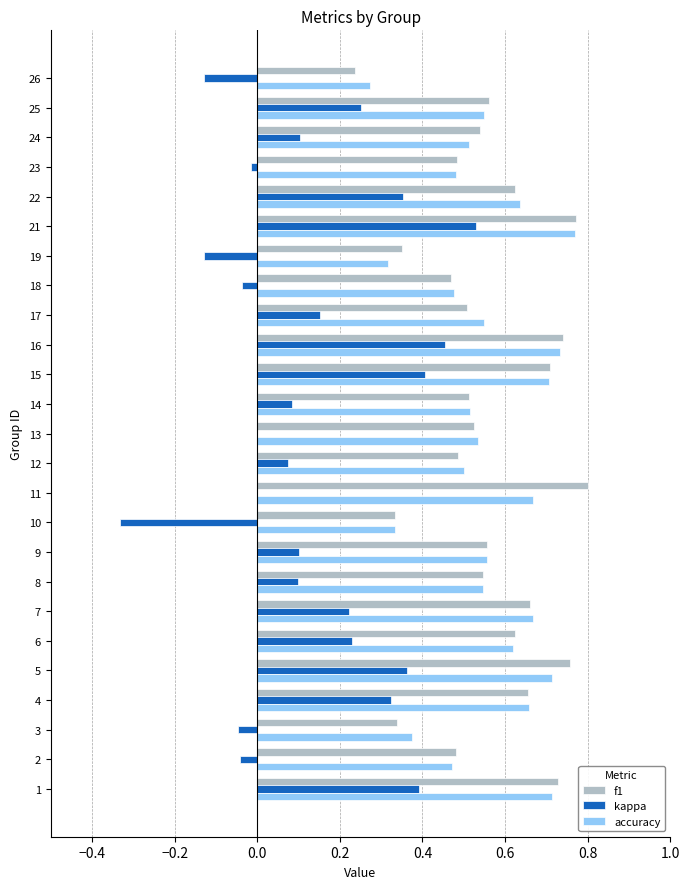

The value of f1 at 2 is 0.5. True or false?

True